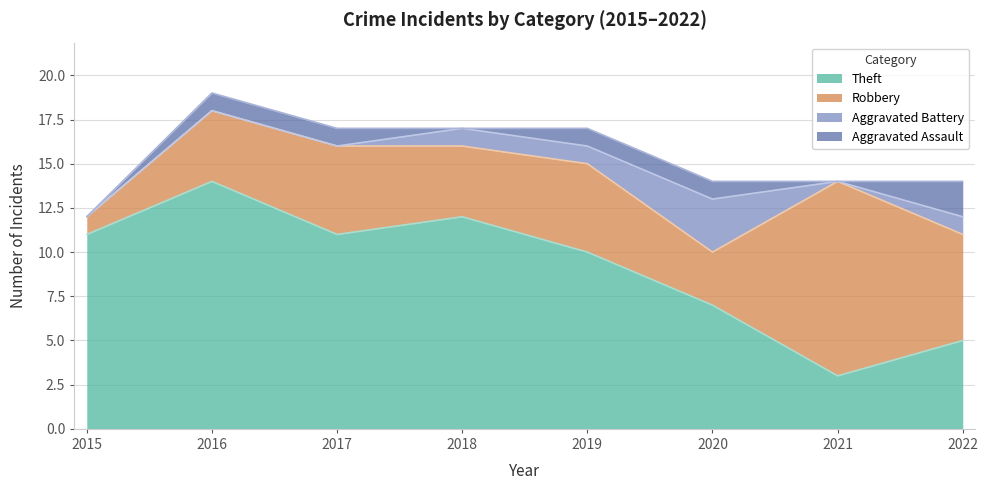

Reading right to left, transcribe all the data shown in this chart.

Aggravated Assault: 2022=2	2021=0	2020=1	2019=1	2018=0	2017=1	2016=1	2015=0
Aggravated Battery: 2022=1	2021=0	2020=3	2019=1	2018=1	2017=0	2016=0	2015=0
Robbery: 2022=6	2021=11	2020=3	2019=5	2018=4	2017=5	2016=4	2015=1
Theft: 2022=5	2021=3	2020=7	2019=10	2018=12	2017=11	2016=14	2015=11